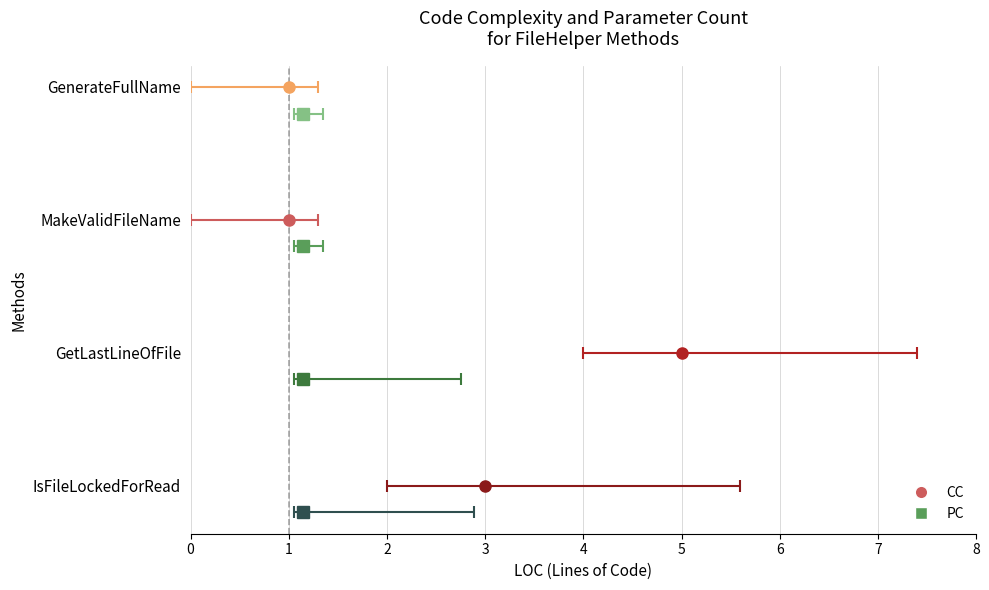

Reading right to left, transcribe all the data shown in this chart.

CC: GenerateFullName=1	MakeValidFileName=1	GetLastLineOfFile=5	IsFileLockedForRead=3
PC: GenerateFullName=1	MakeValidFileName=1	GetLastLineOfFile=1	IsFileLockedForRead=1